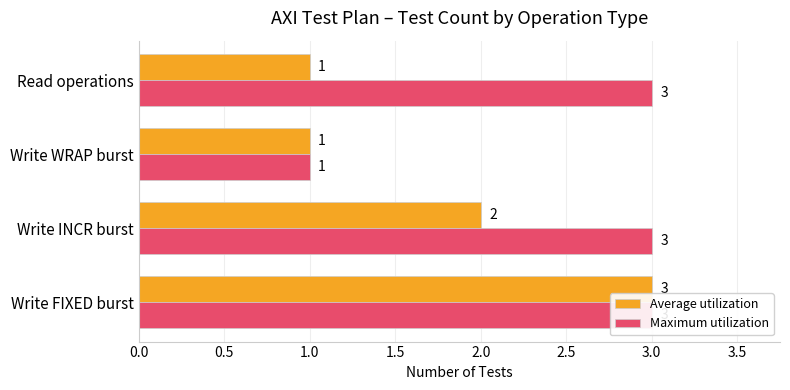

What is the total value across all series at 1.0?

2